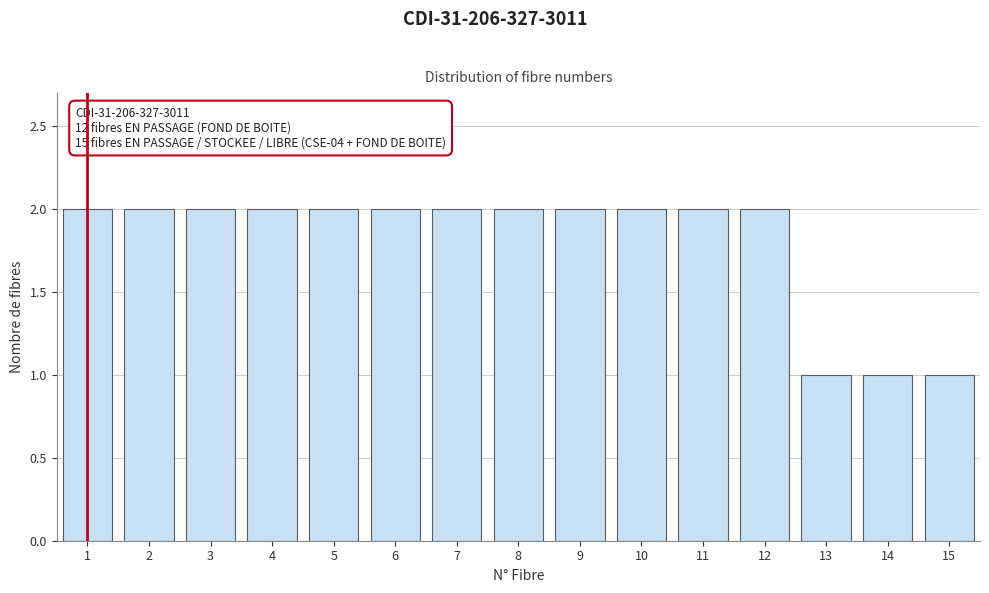

Reading left to right, list all the values displayed in this chart.

1=2	2=2	3=2	4=2	5=2	6=2	7=2	8=2	9=2	10=2	11=2	12=2	13=1	14=1	15=1